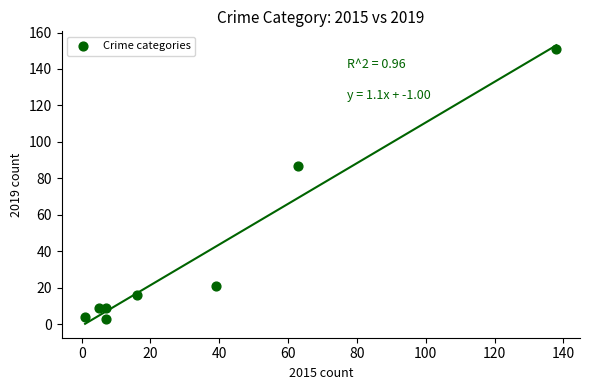

What is the average X value?

34